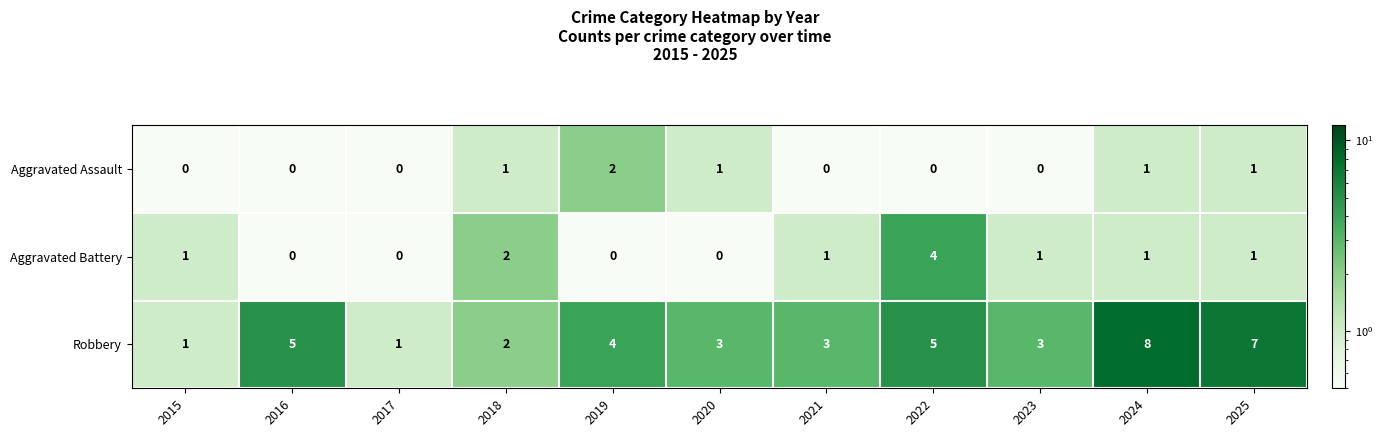

The Aggravated Battery series shows 3 at 2019. True or false?

False